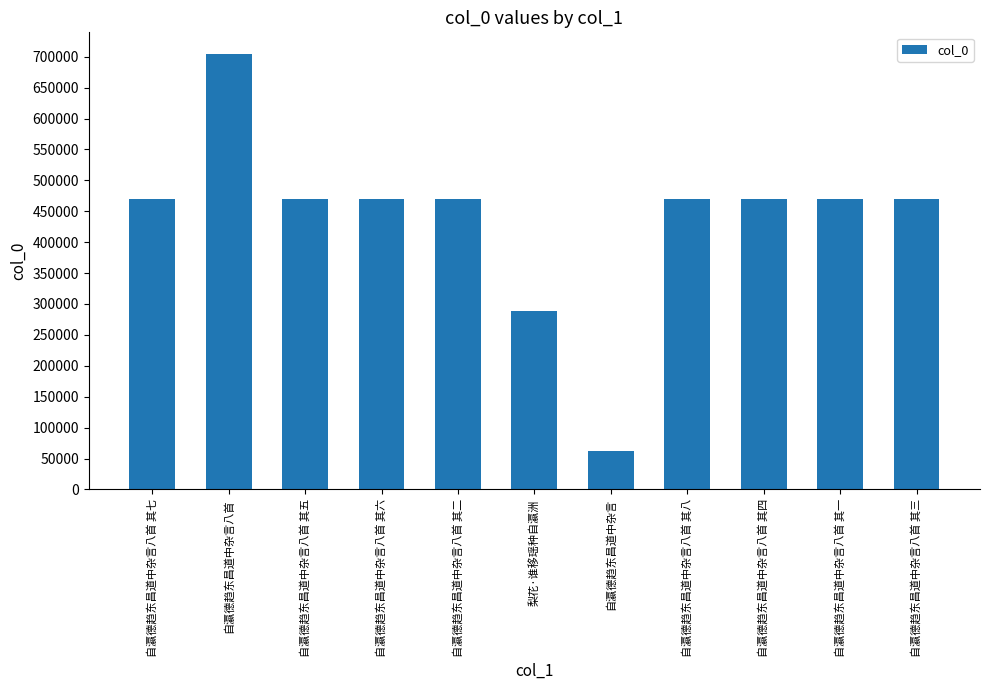

Is it true that the value at 自瀛德趋东昌道中杂言八首 其六 is 469276?

True